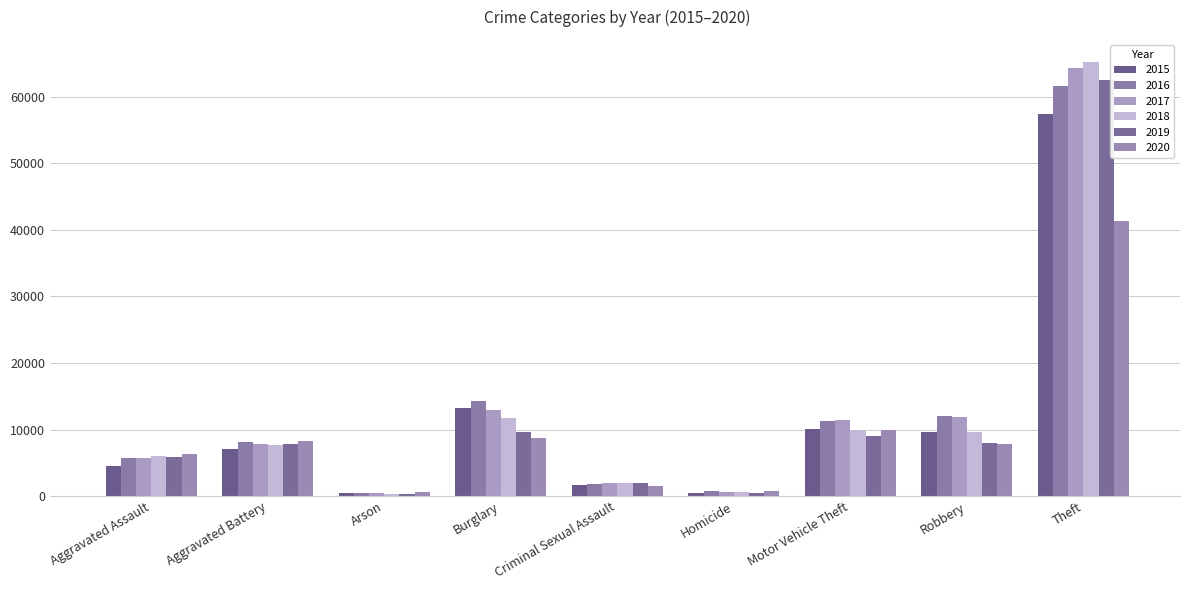

What is the label of the 4th bar from the left?

Burglary